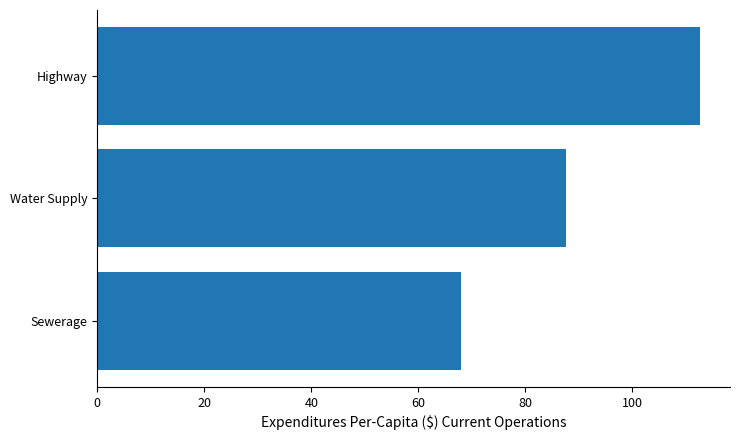

What is the sum of the values at Highway and Sewerage?

180.7